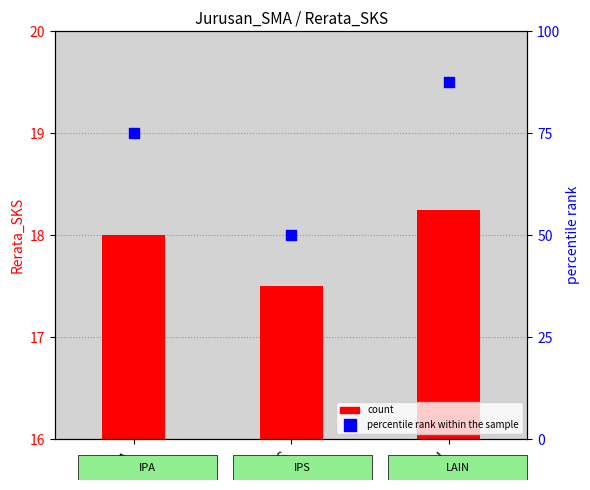

Between LAIN and IPA, which is larger?

LAIN